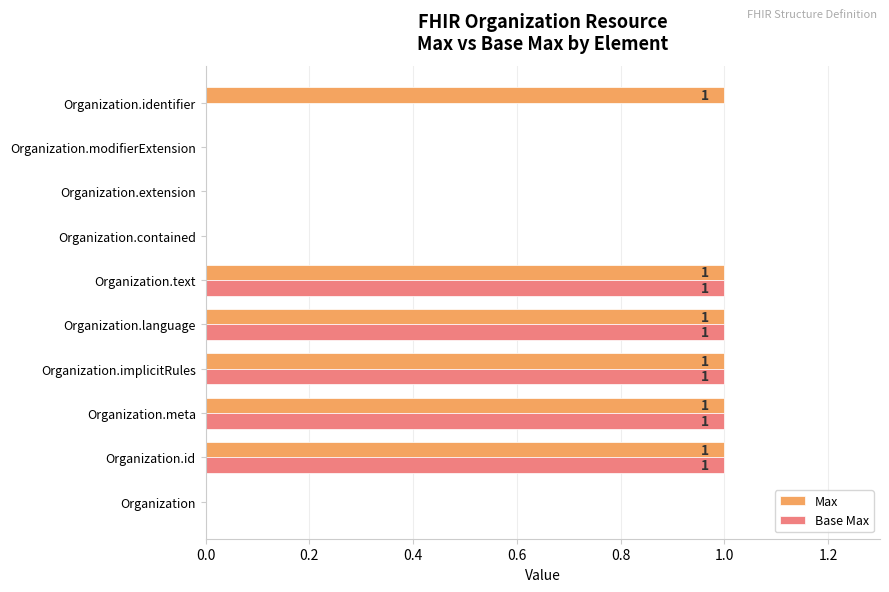

Is the value of Max at Organization.identifier greater than the value of Base Max at Organization.contained?

Yes